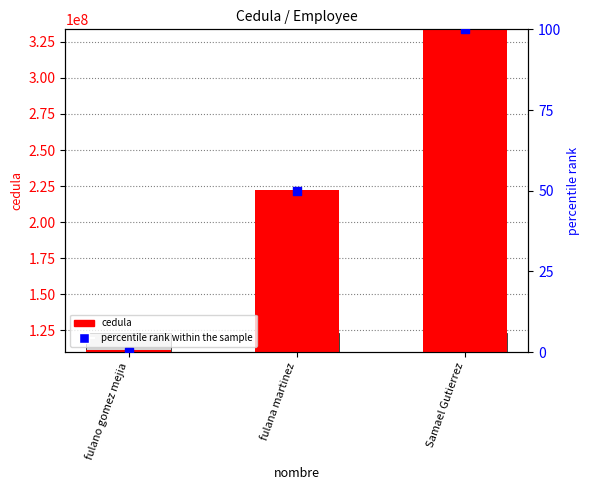

Which series contains the lowest Y value?

percentile rank within the sample